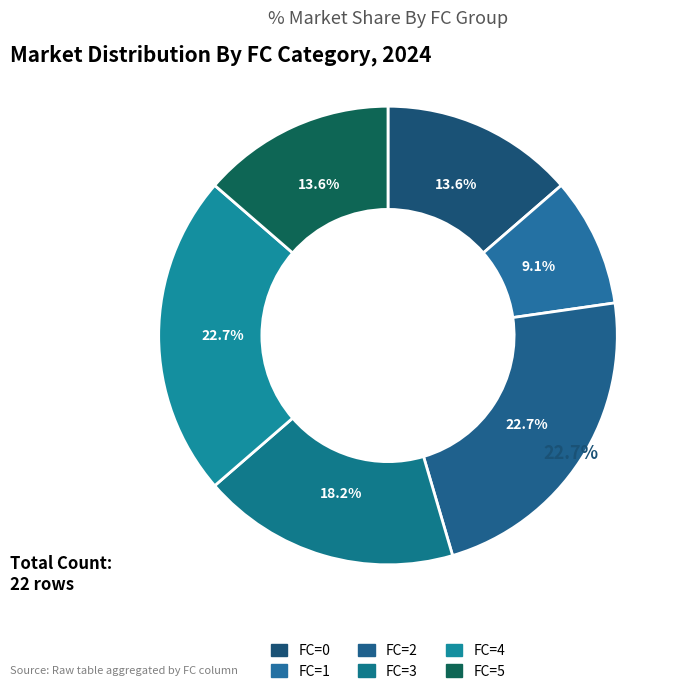

To the nearest percent, what is the difference between the FC_2 and FC_1 slice percentages?

14%